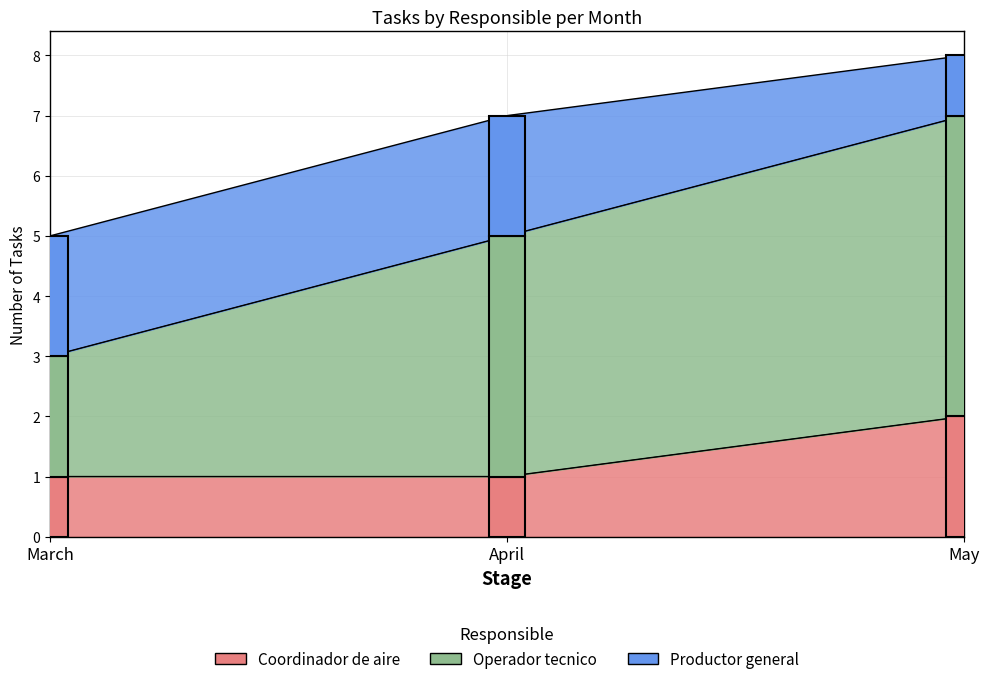

Count the number of data series in this chart.

3